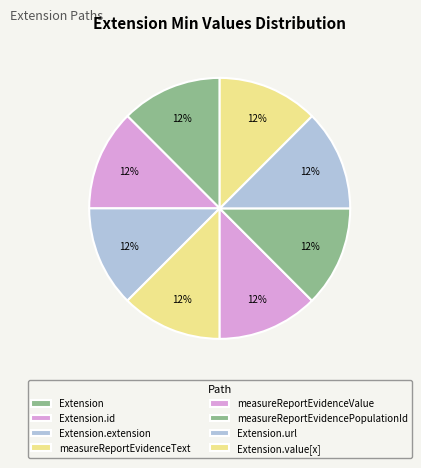

How many segments does this pie chart have?

8